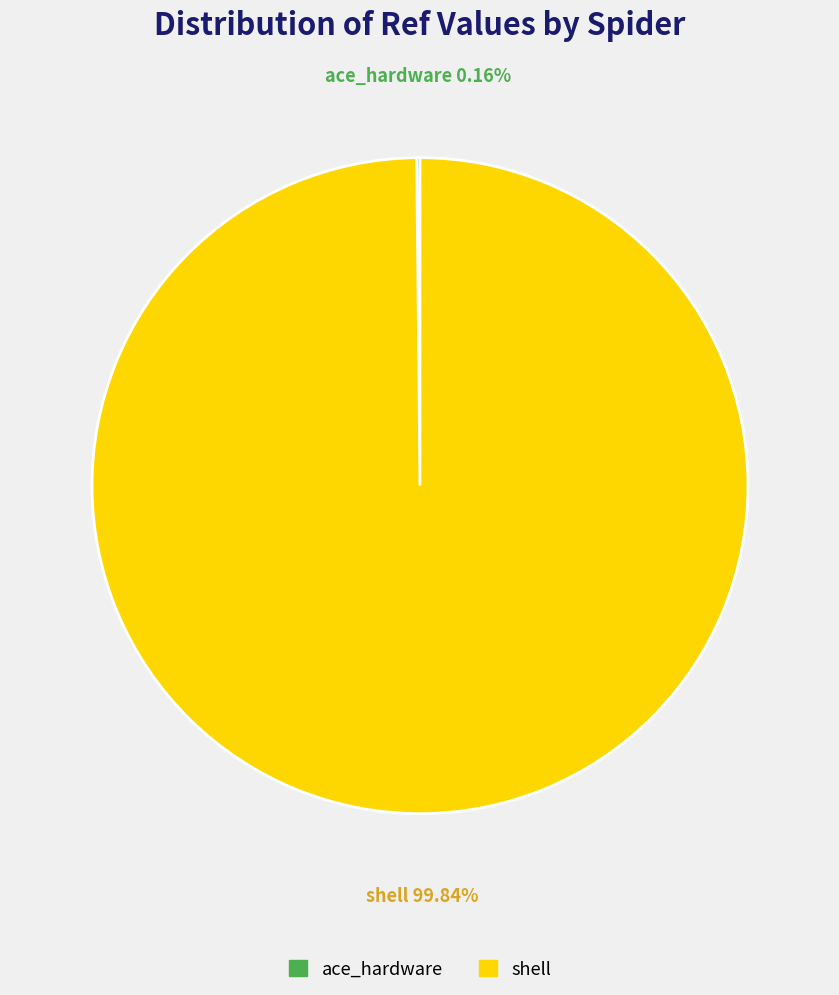

Does shell account for over 50% of the chart?

Yes